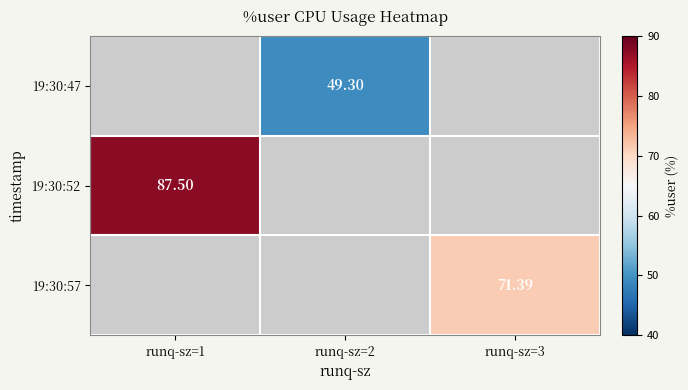

At which label does 19:30:52 reach its minimum?

runq-sz=1